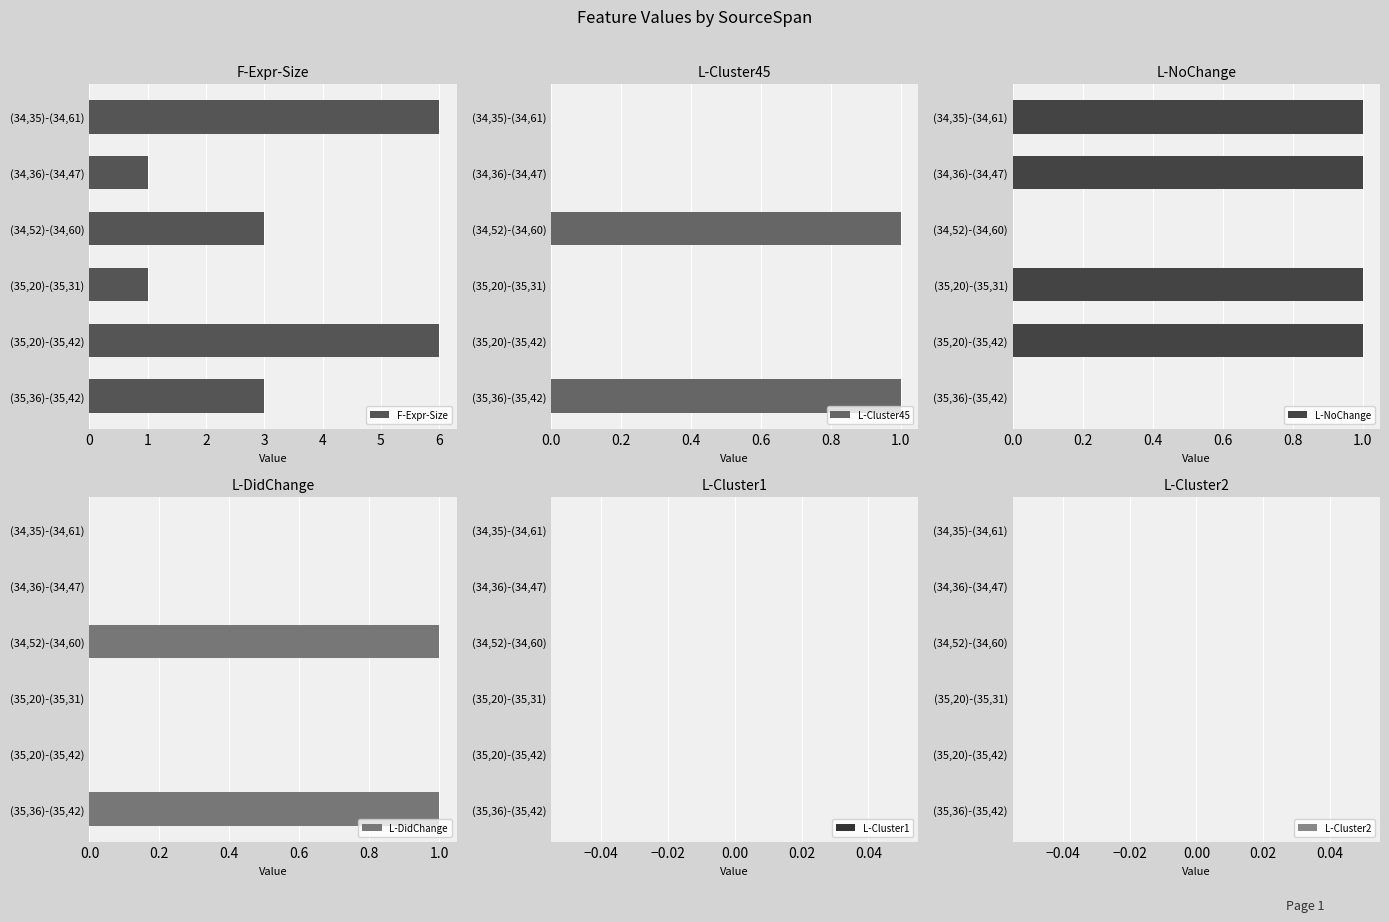

What is the greatest value displayed?

6.0